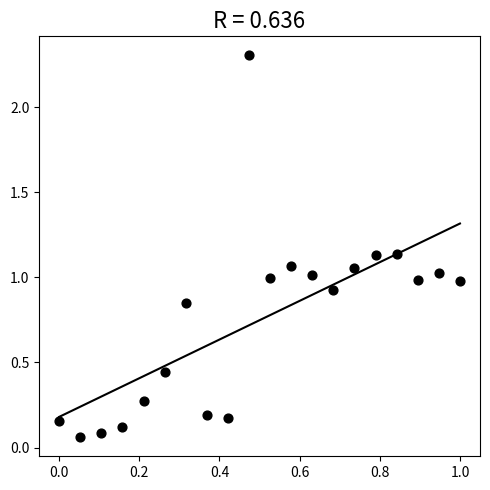

What is the range of Y values (max minus min)?

2.2